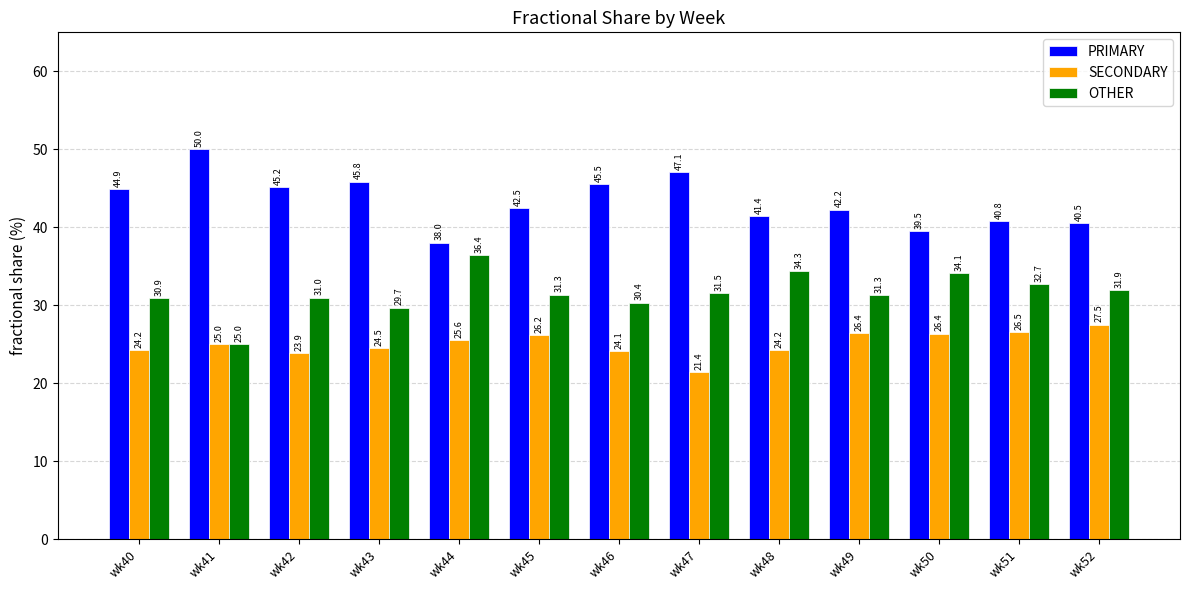

What is the value of the PRIMARY bar at the 5th from the left?

38.0